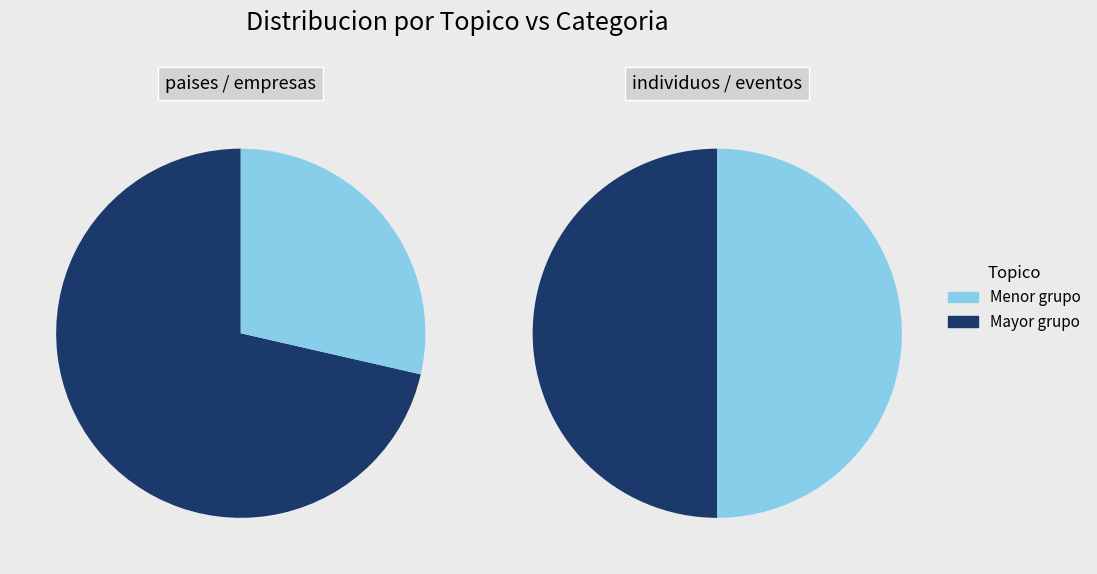

Is it true that empresas is 29% of the pie?

False